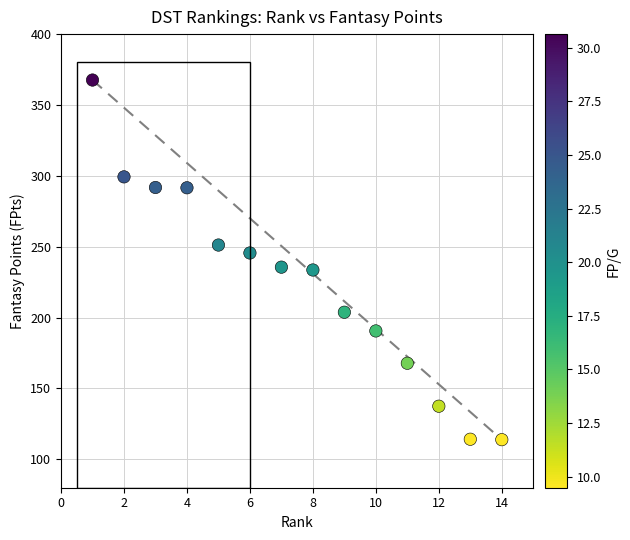

What is the range of X values (max minus min)?

13.0